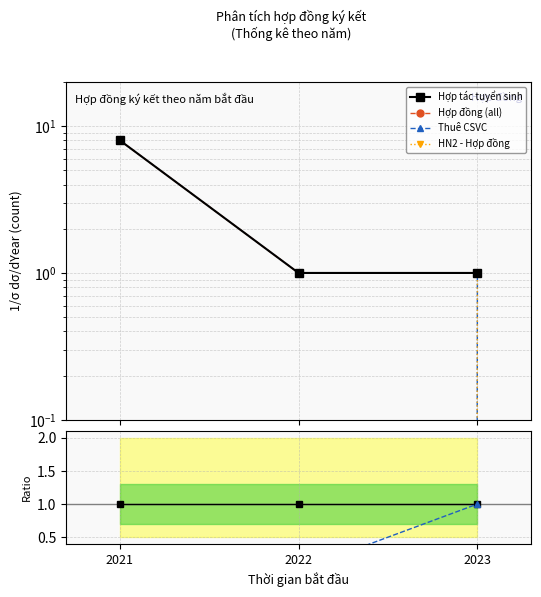

List the series in order of their peak value, highest first.

Hợp đồng (all), Hợp tác tuyển sinh, Thuê CSVC, HN2 - Hợp đồng